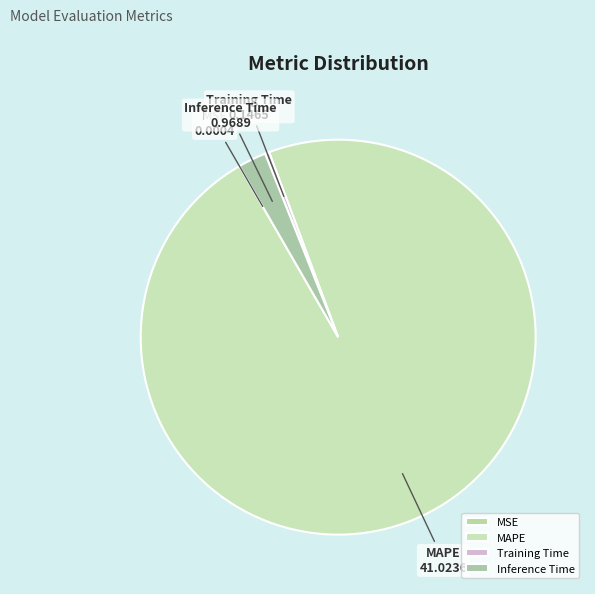

What is the largest slice in the pie chart?

MAPE